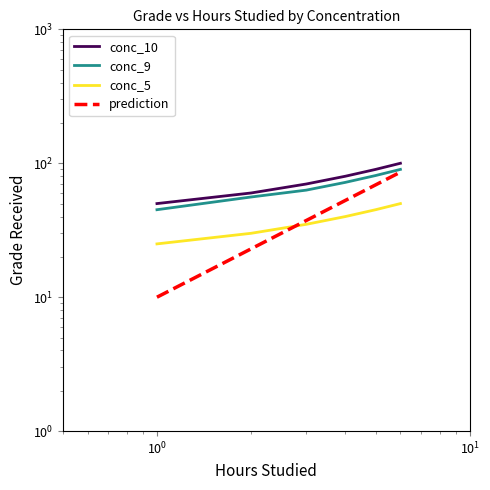

True or false: prediction and conc_9 cross at least once.

False